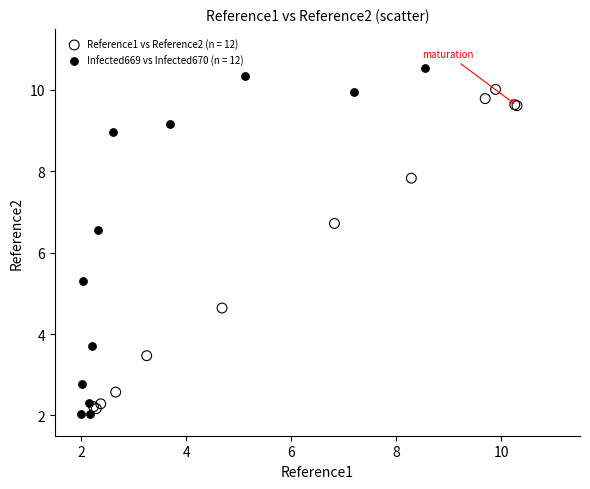

What are all the series names shown in the legend?

Reference1 vs Reference2 (n = 12), Infected669 vs Infected670 (n = 12)